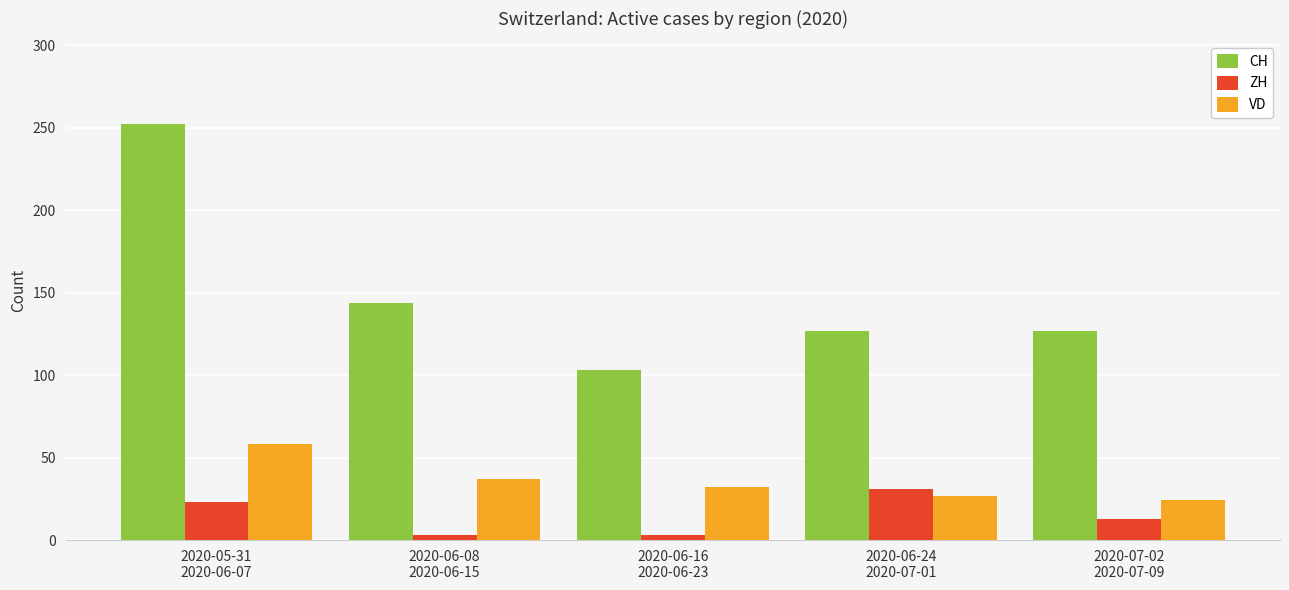

List the labels in order of VD value, smallest first.

2020-07-02
2020-07-09, 2020-06-24
2020-07-01, 2020-06-16
2020-06-23, 2020-06-08
2020-06-15, 2020-05-31
2020-06-07